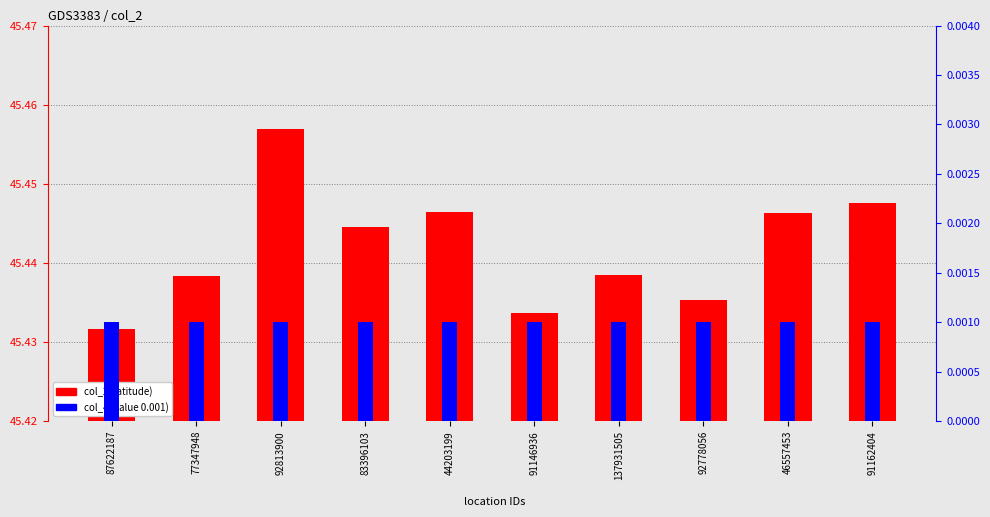

Which series changed the most between 87622187 and 92778056?

col_2 (latitude)